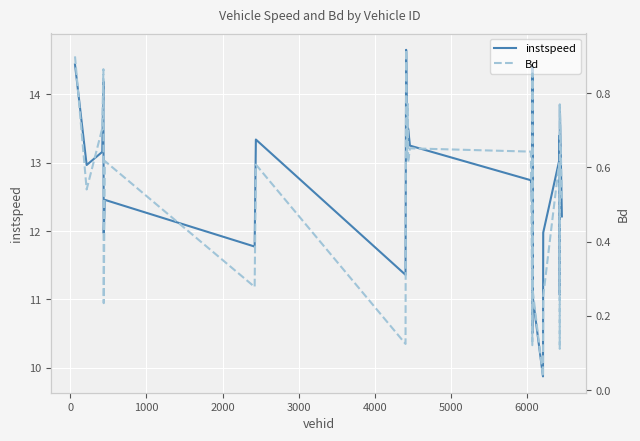

What is the minimum value for instspeed?

9.9